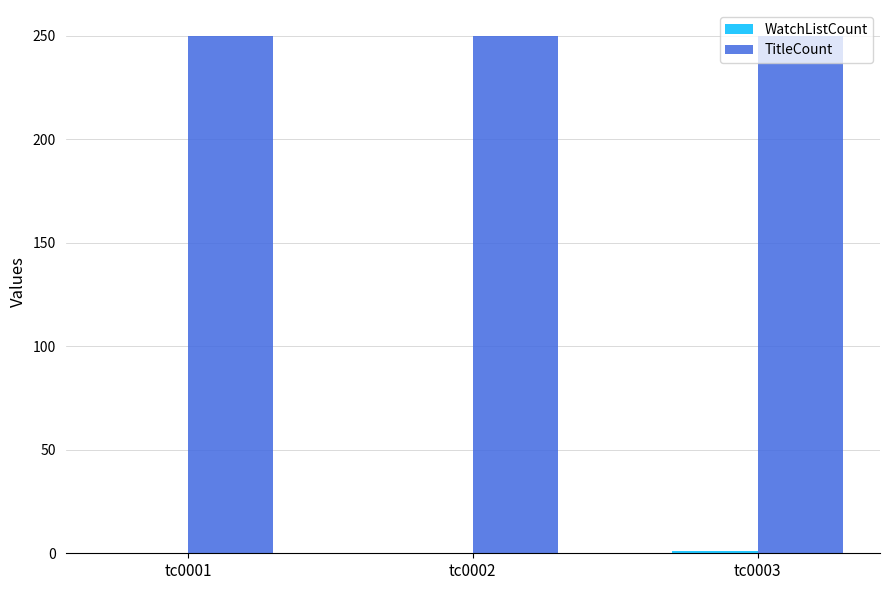

The value of TitleCount at tc0001 is 433. True or false?

False